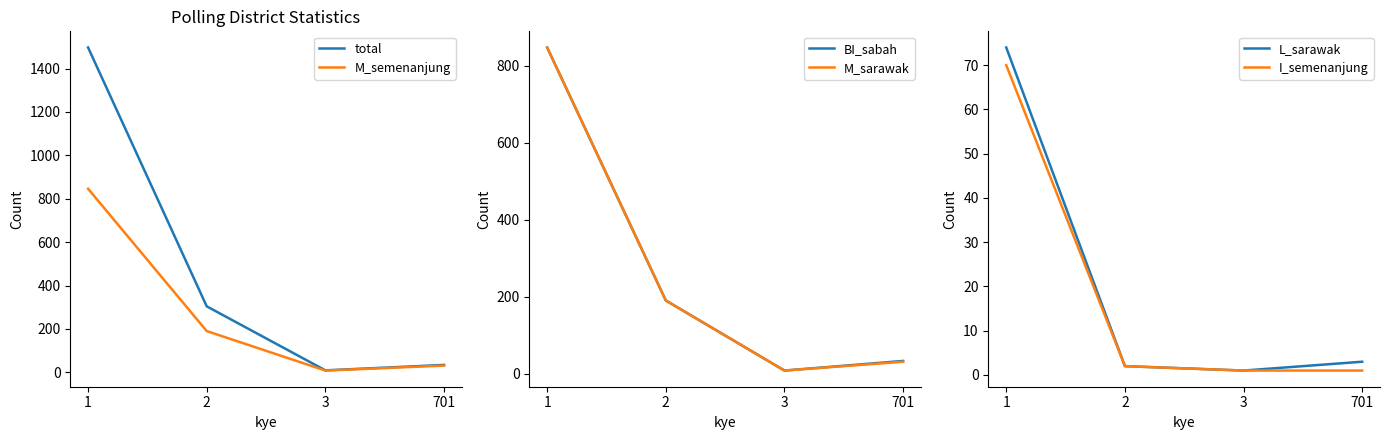

True or false: M_sarawak and total cross at least once.

False